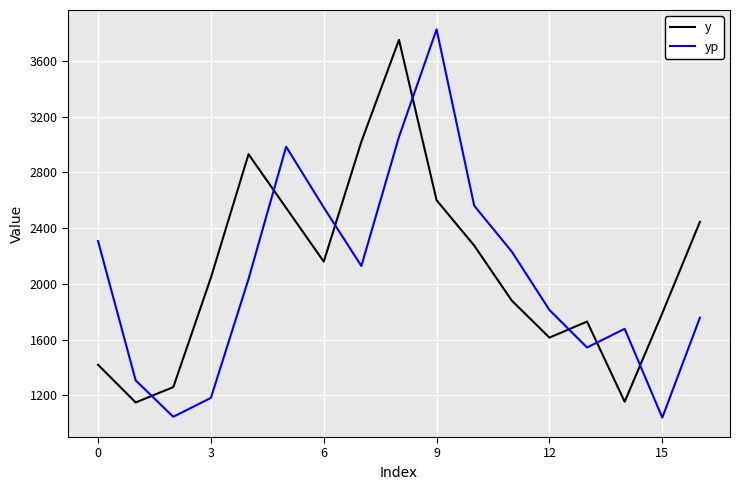

Which series has the largest range (max minus min)?

yp